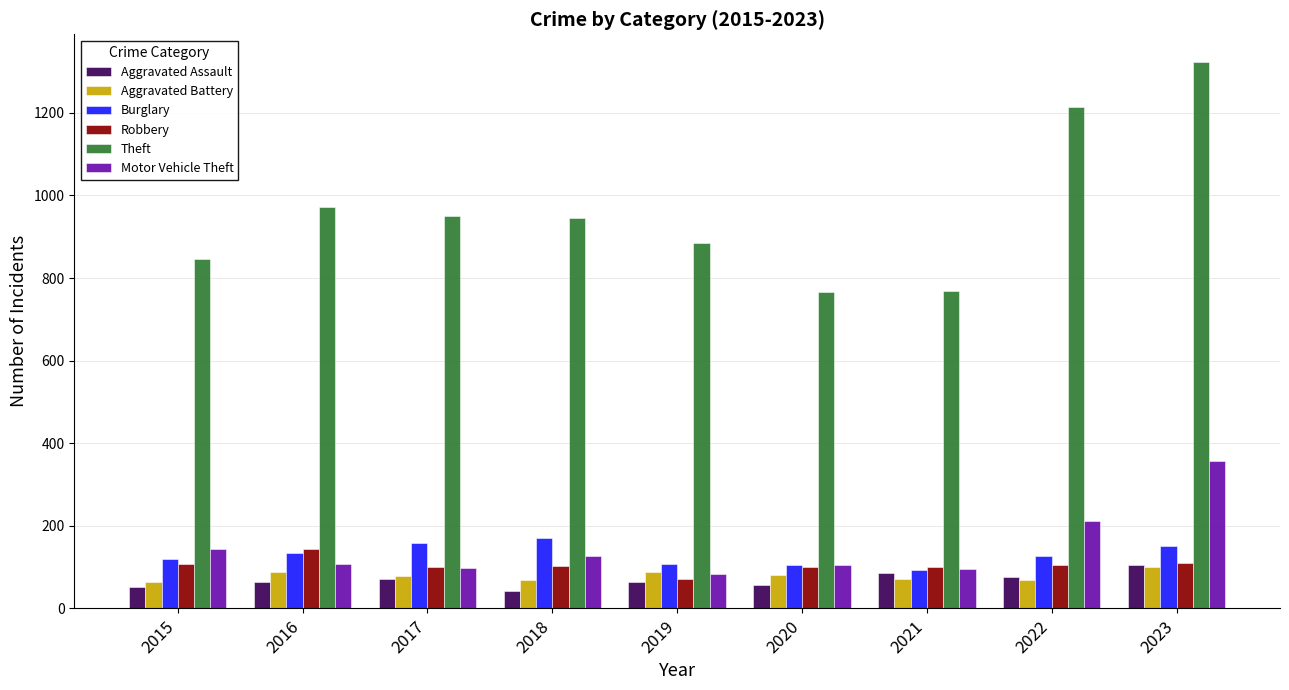

The value of Aggravated Assault at 2021 is 32. True or false?

False